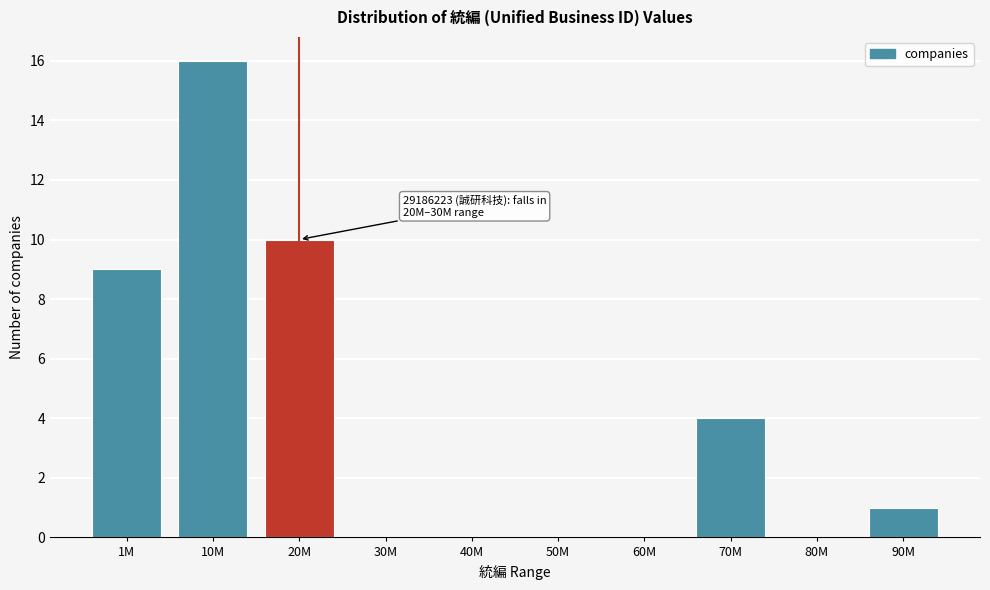

Reading right to left, extract all data points from this chart.

90M=1	80M=0	70M=4	60M=0	50M=0	40M=0	30M=0	20M=10	10M=16	1M=9